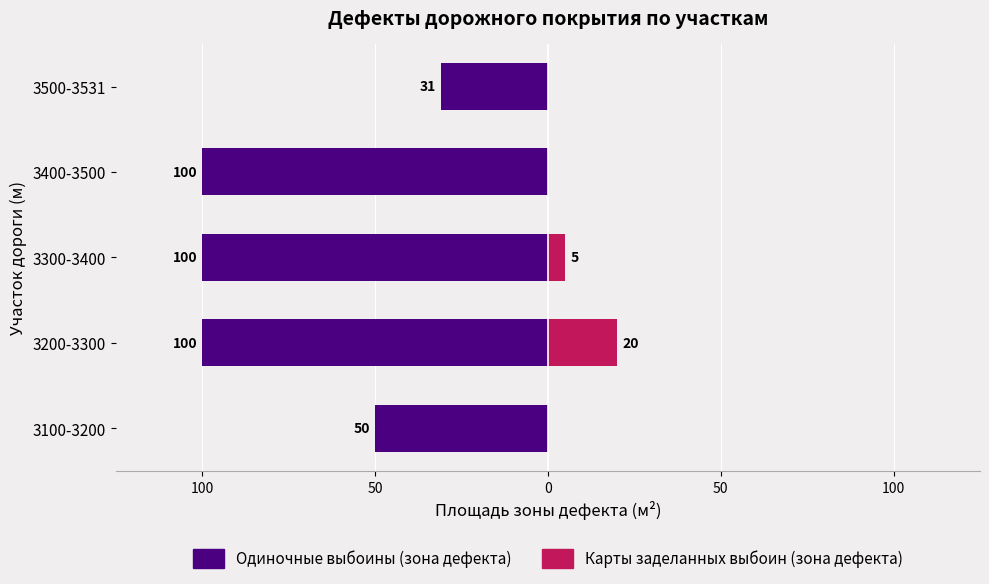

At how many categories does at least one series exceed -23?

5